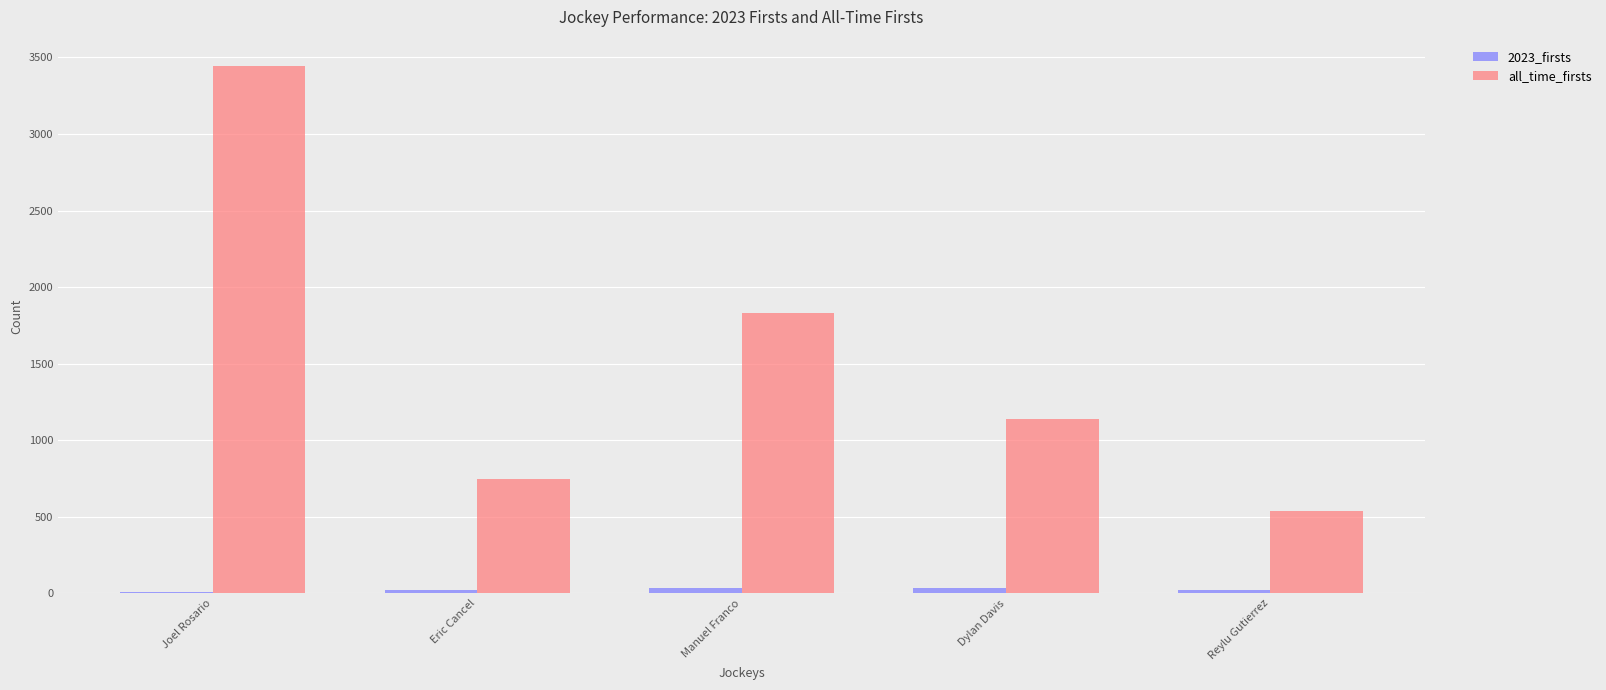

What is the sum of all all_time_firsts values?

7697